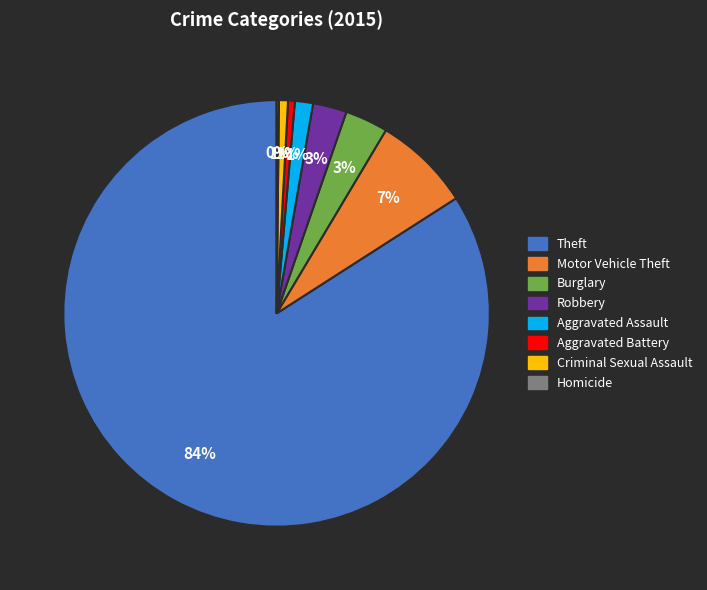

To the nearest percent, what is the difference between the largest and smallest slice percentages?

84%